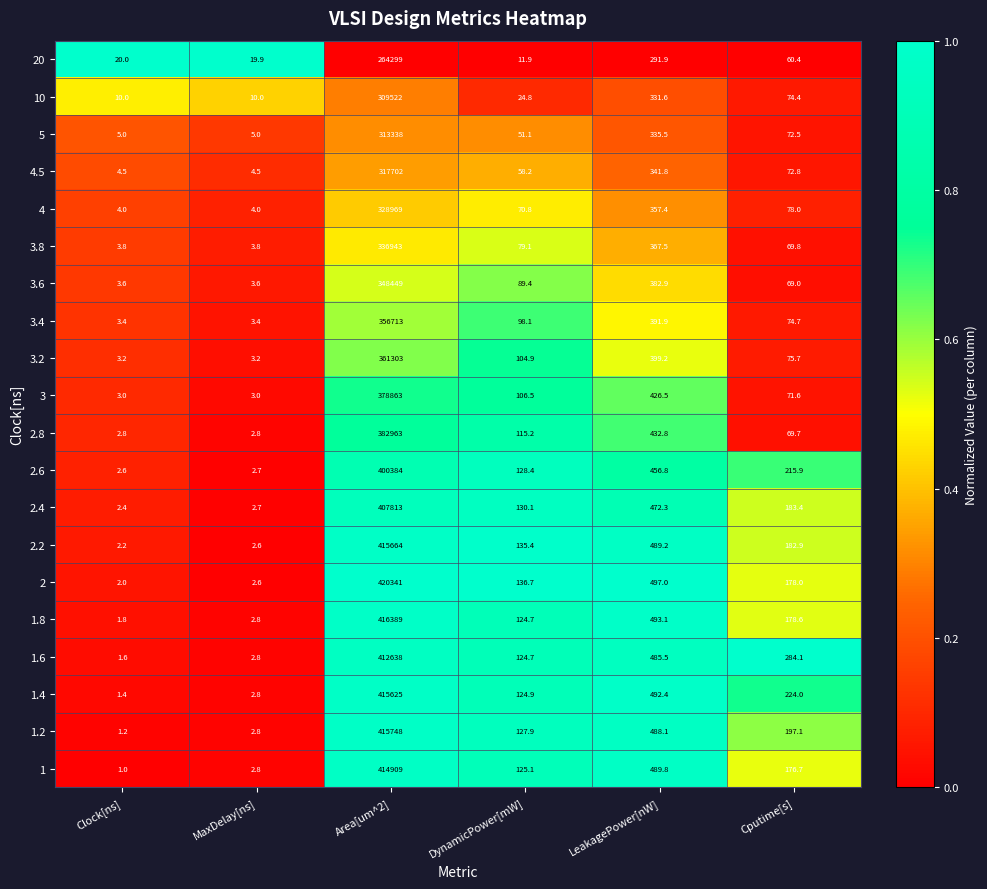

What is the total value across all series at MaxDelay[ns]?

87.8